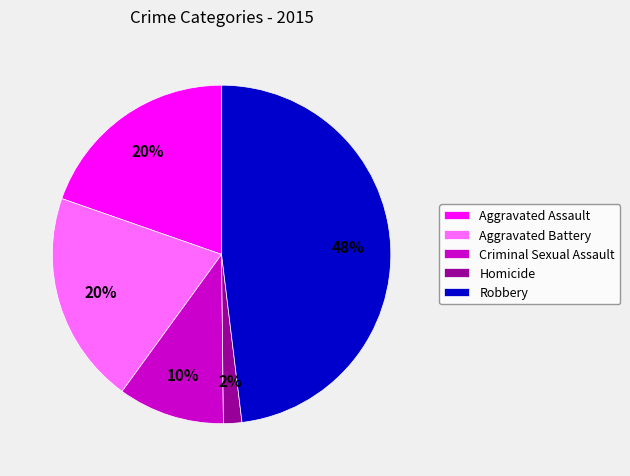

Approximately how many times larger is the value at Criminal Sexual Assault compared to Aggravated Assault?

0.5